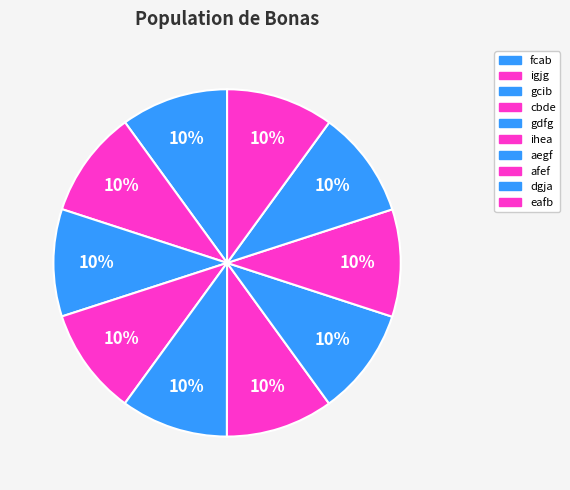

How many segments does this pie chart have?

10